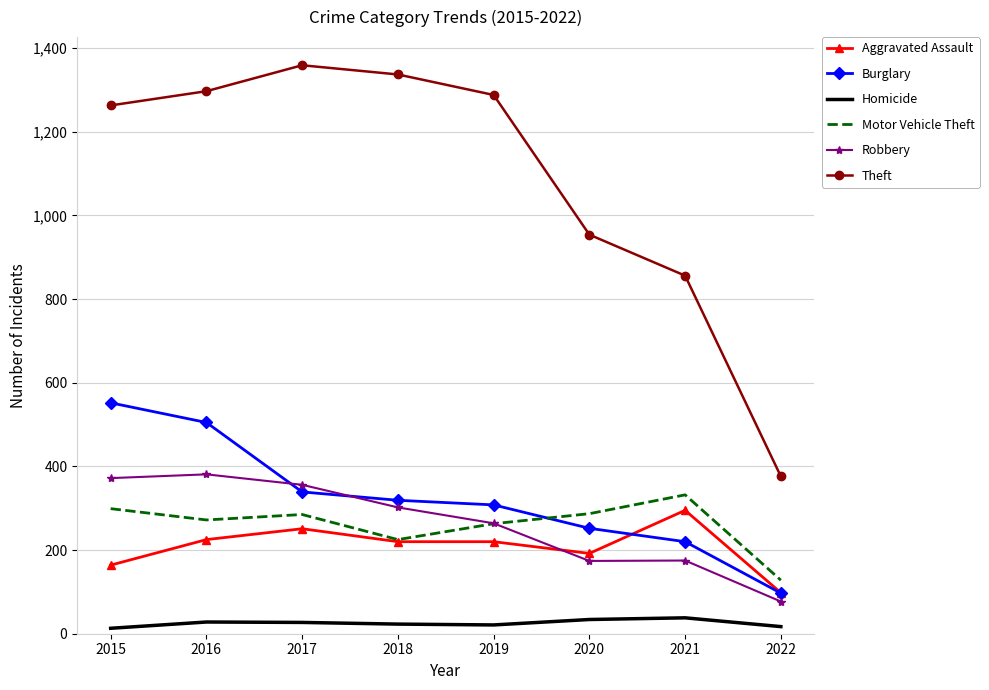

The Theft series shows 376 at 2022. True or false?

True